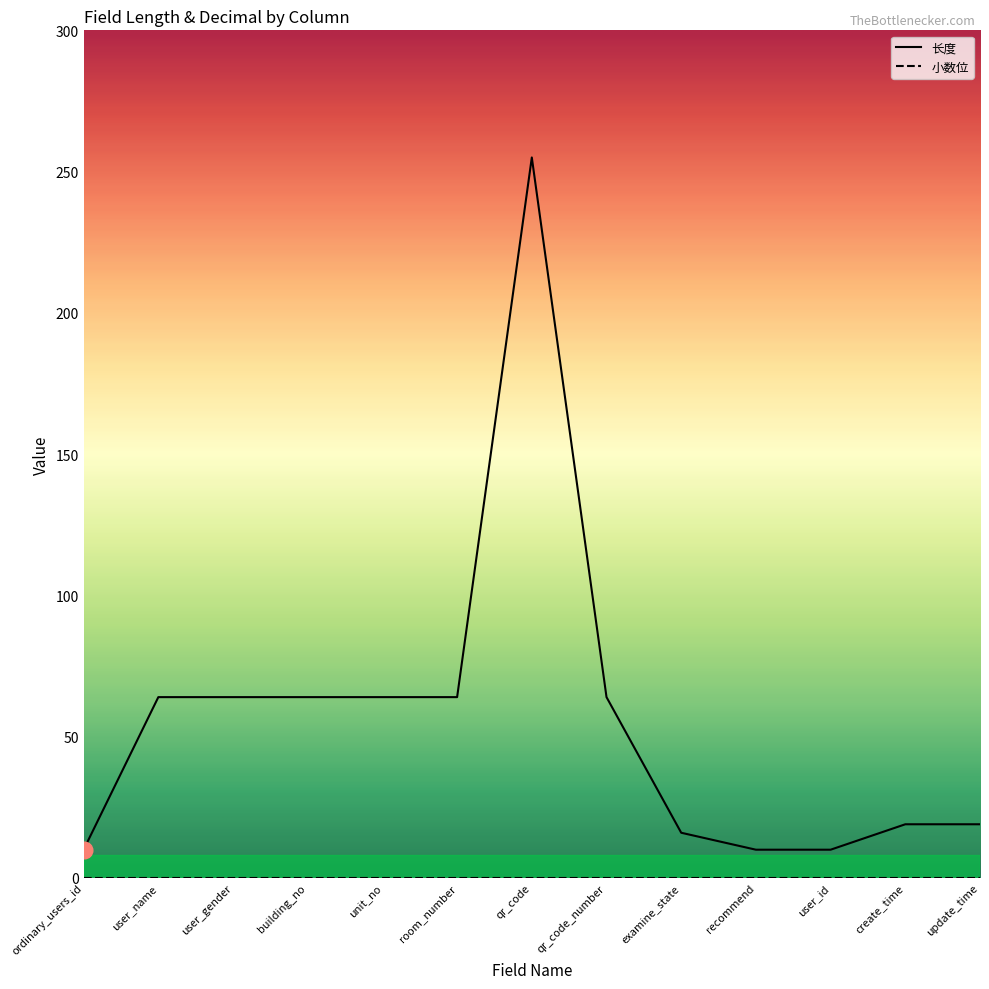

What position from the right is room_number?

8